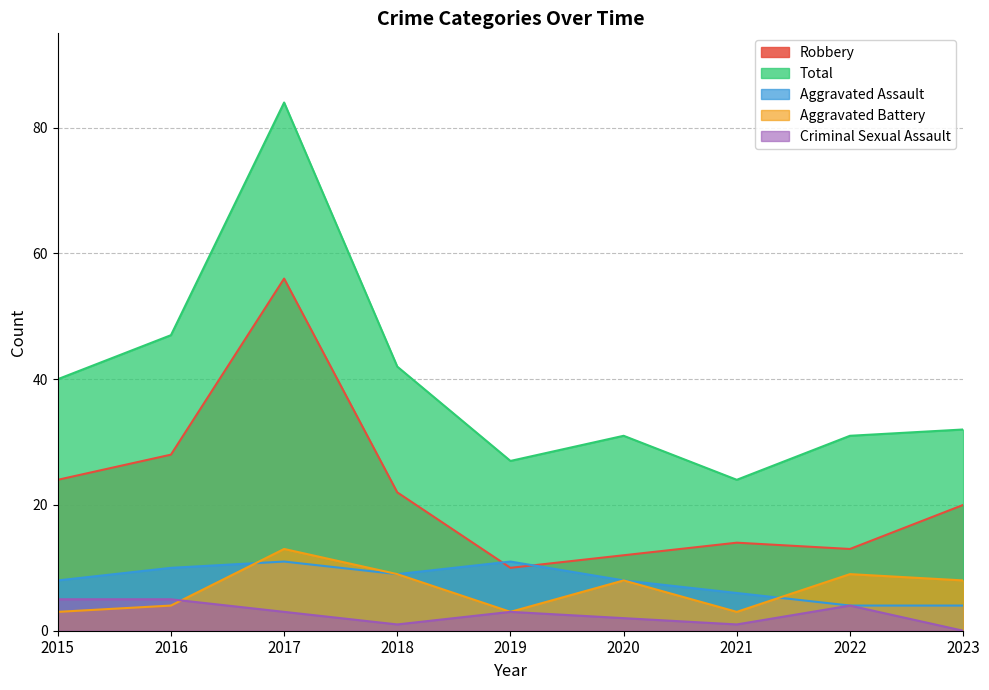

Which series has the largest total across all categories?

Total